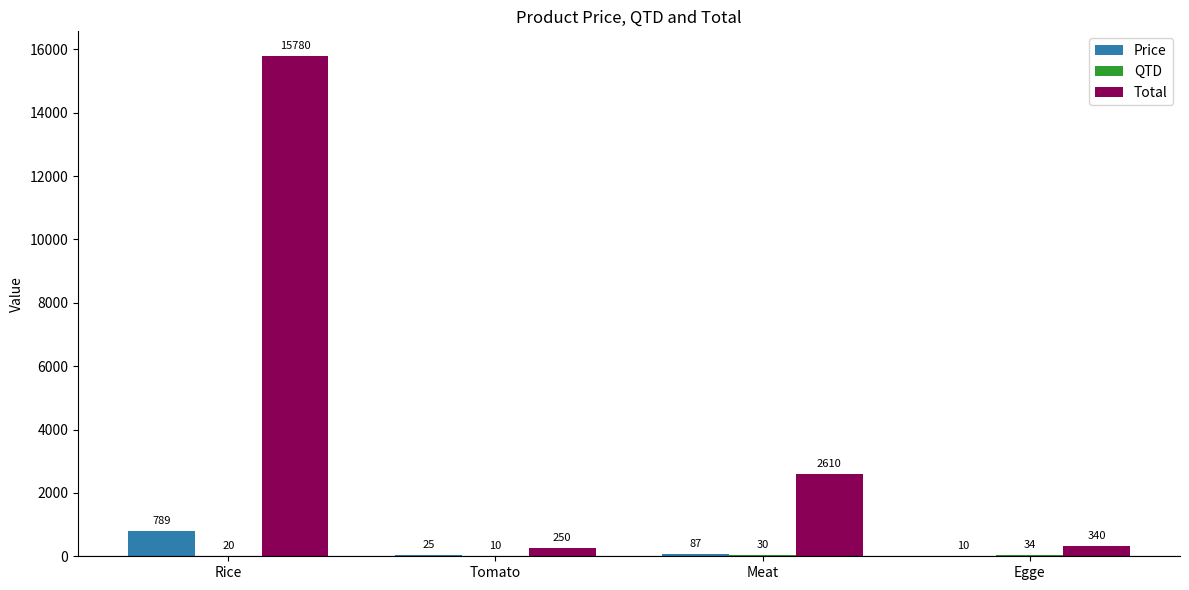

The Total series shows 10167 at Rice. True or false?

False